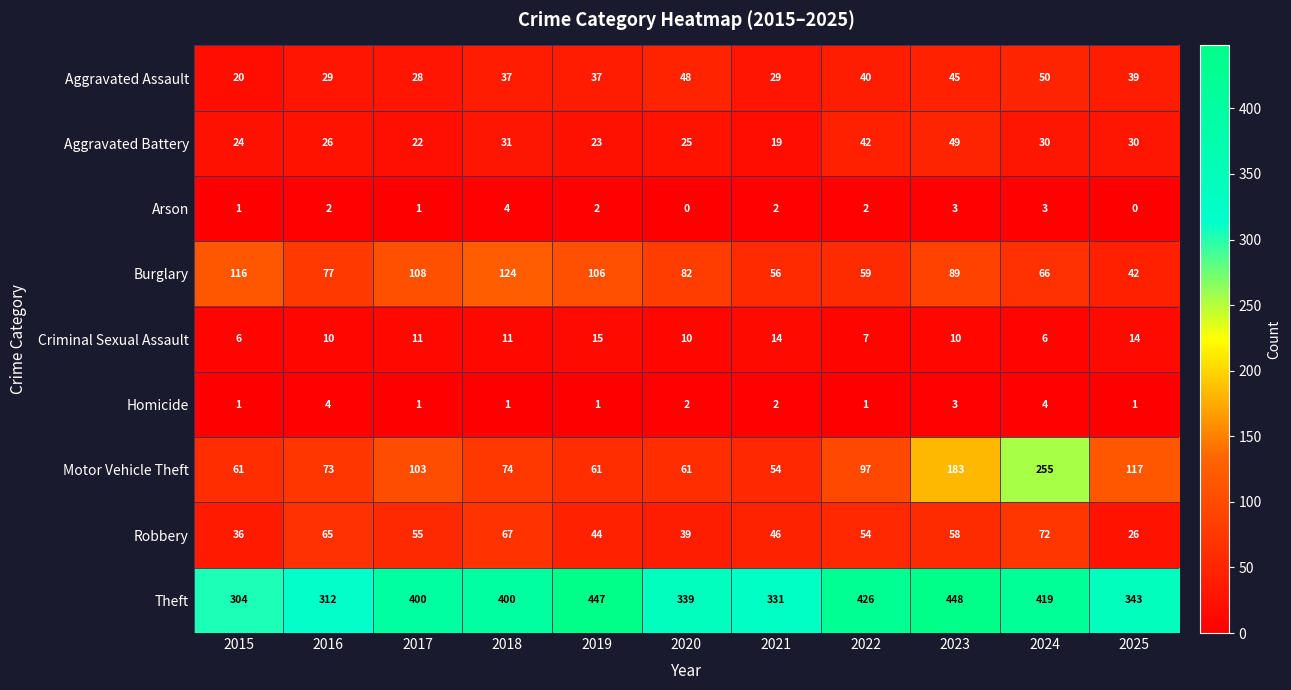

The Aggravated Assault series shows 62 at 2019. True or false?

False